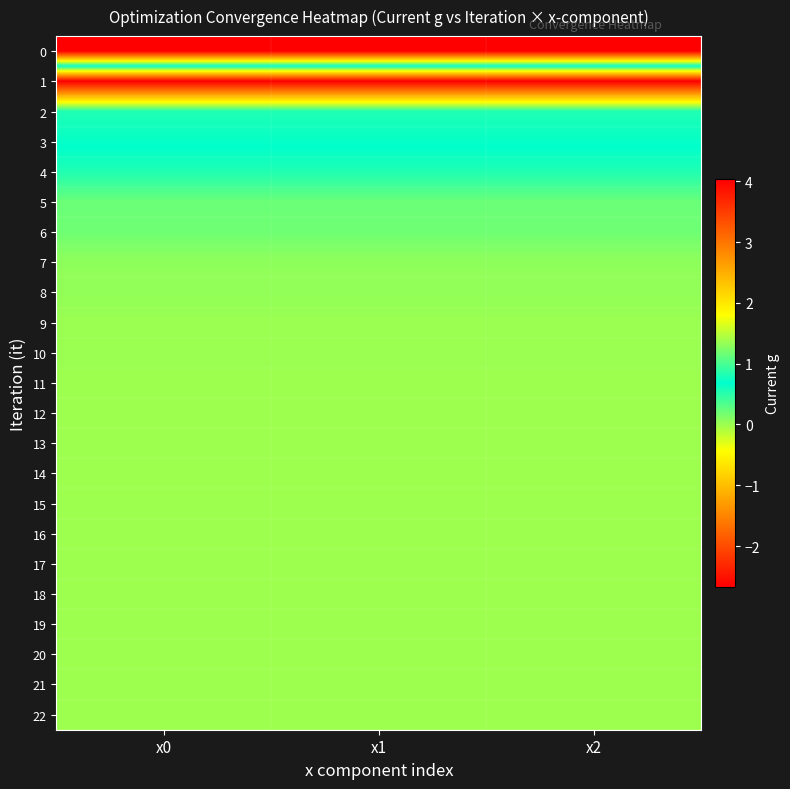

Reading left to right, extract all data points from this chart.

0: x0=-2.7	x1=-2.7	x2=-2.7
1: x0=4.0	x1=4.0	x2=4.0
2: x0=0.8	x1=0.8	x2=0.8
3: x0=0.7	x1=0.7	x2=0.7
4: x0=0.5	x1=0.5	x2=0.5
5: x0=0.2	x1=0.2	x2=0.2
6: x0=0.2	x1=0.2	x2=0.2
7: x0=0.1	x1=0.1	x2=0.1
8: x0=0.0	x1=0.0	x2=0.0
9: x0=0.0	x1=0.0	x2=0.0
10: x0=0.0	x1=0.0	x2=0.0
11: x0=0.0	x1=0.0	x2=0.0
12: x0=0.0	x1=0.0	x2=0.0
13: x0=0.0	x1=0.0	x2=0.0
14: x0=0.0	x1=0.0	x2=0.0
15: x0=0.0	x1=0.0	x2=0.0
16: x0=0.0	x1=0.0	x2=0.0
17: x0=0.0	x1=0.0	x2=0.0
18: x0=0.0	x1=0.0	x2=0.0
19: x0=0.0	x1=0.0	x2=0.0
20: x0=0.0	x1=0.0	x2=0.0
21: x0=0.0	x1=0.0	x2=0.0
22: x0=0.0	x1=0.0	x2=0.0